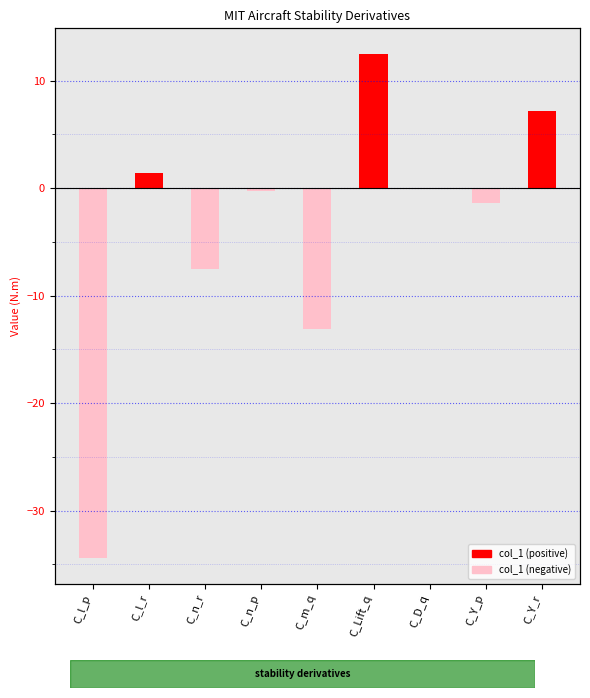

Which label corresponds to the smallest value in the chart?

C_l_p